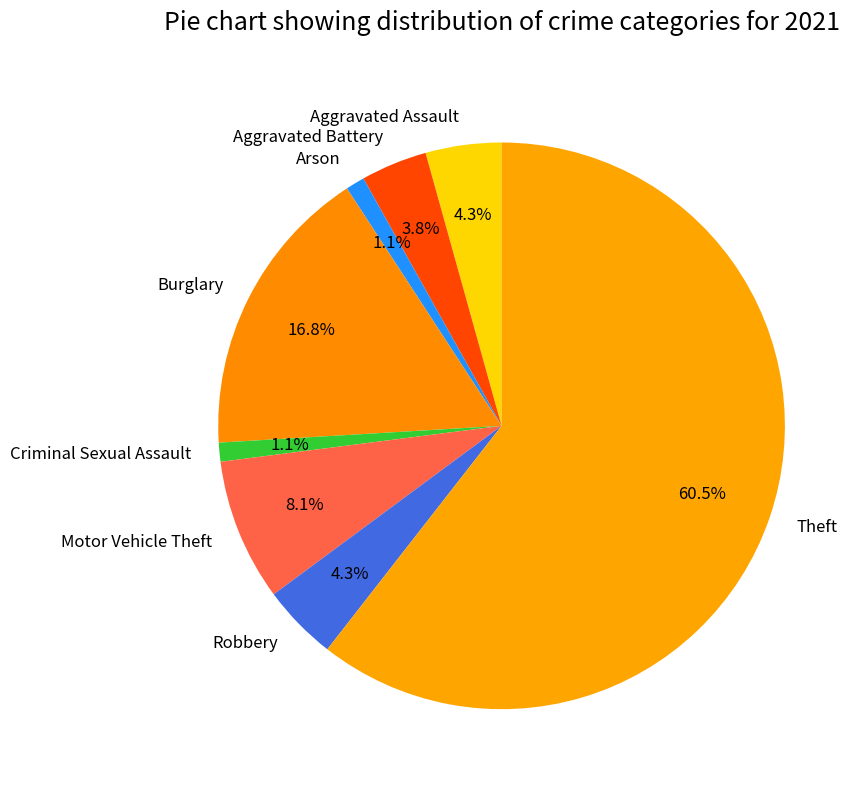

Which slice is the largest?

Theft